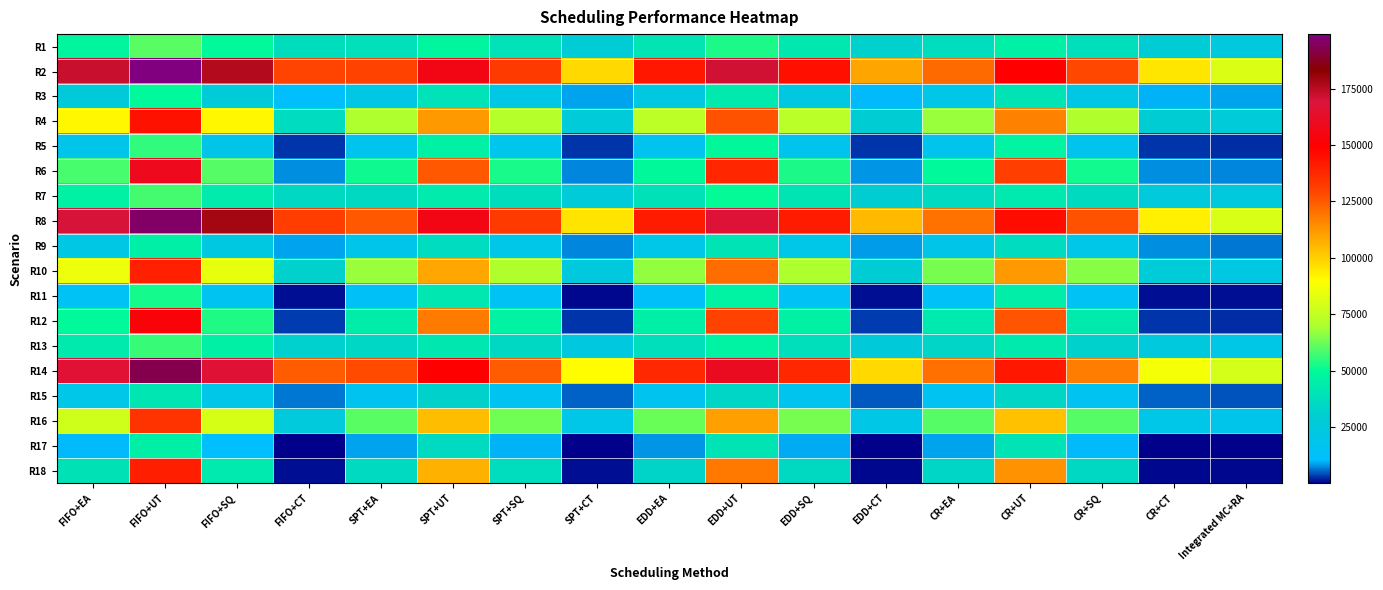

What is the difference between the highest and lowest values at SPT+CT?

97752.0